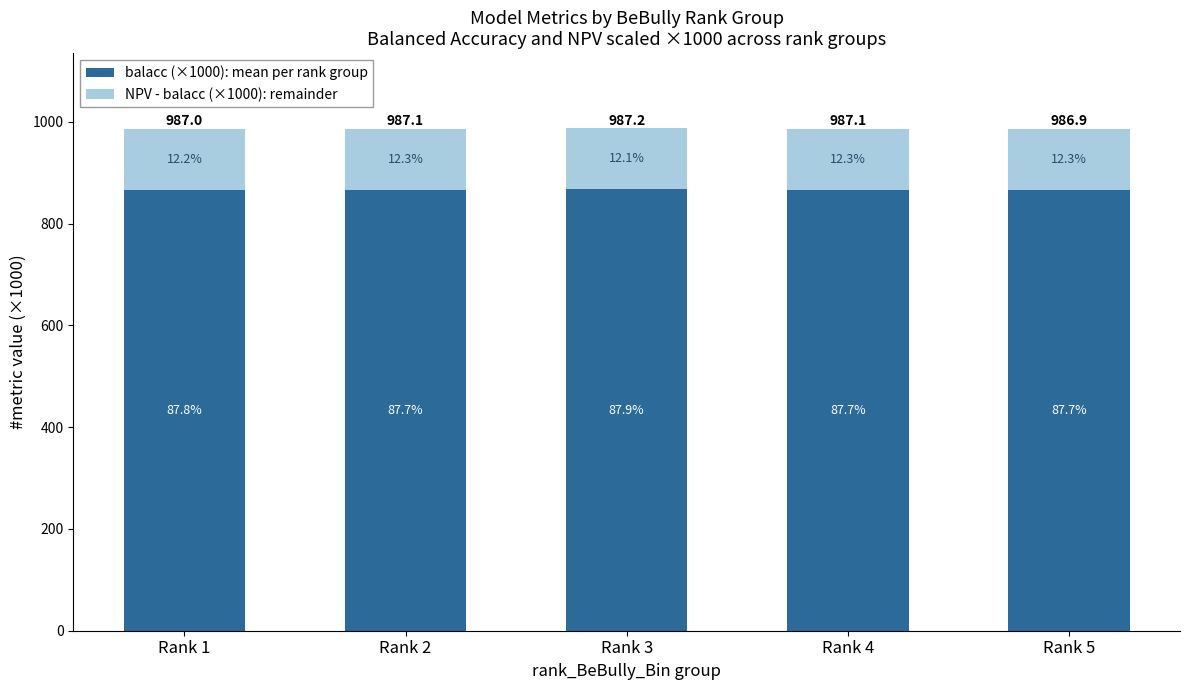

What is the sum of the NPV - balacc (×1000): remainder values at Rank 4 and Rank 3?

241.4